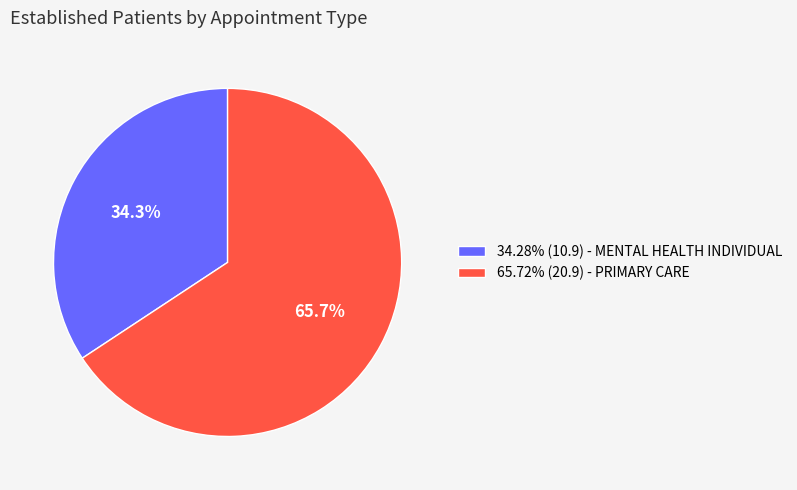

Is the sum of 34.28% (10.9) - MENTAL HEALTH INDIVIDUAL and 65.72% (20.9) - PRIMARY CARE greater than half?

Yes